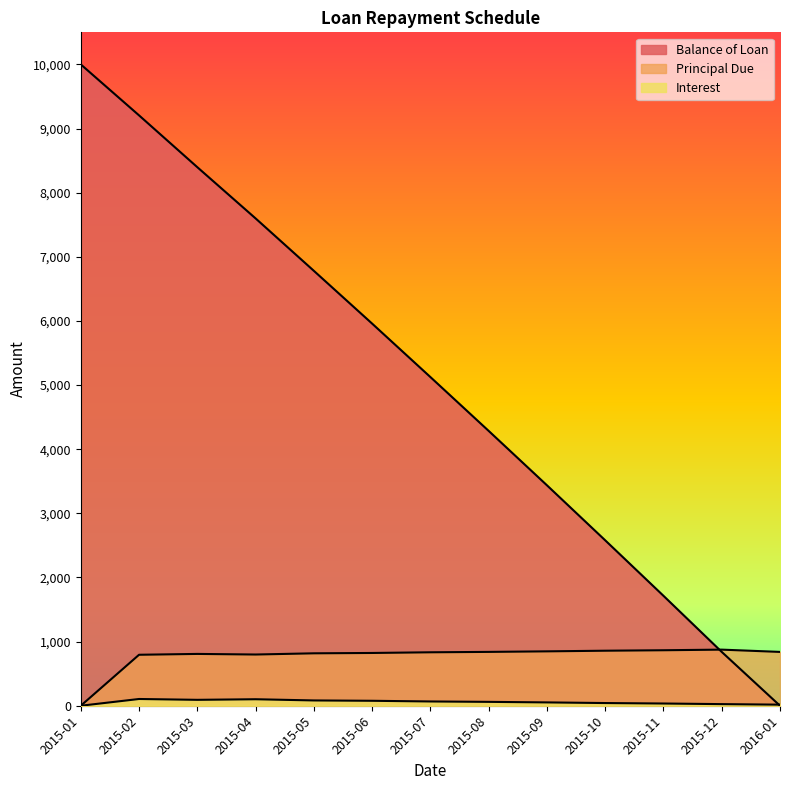

Which label corresponds to the largest value in the chart?

2015-01